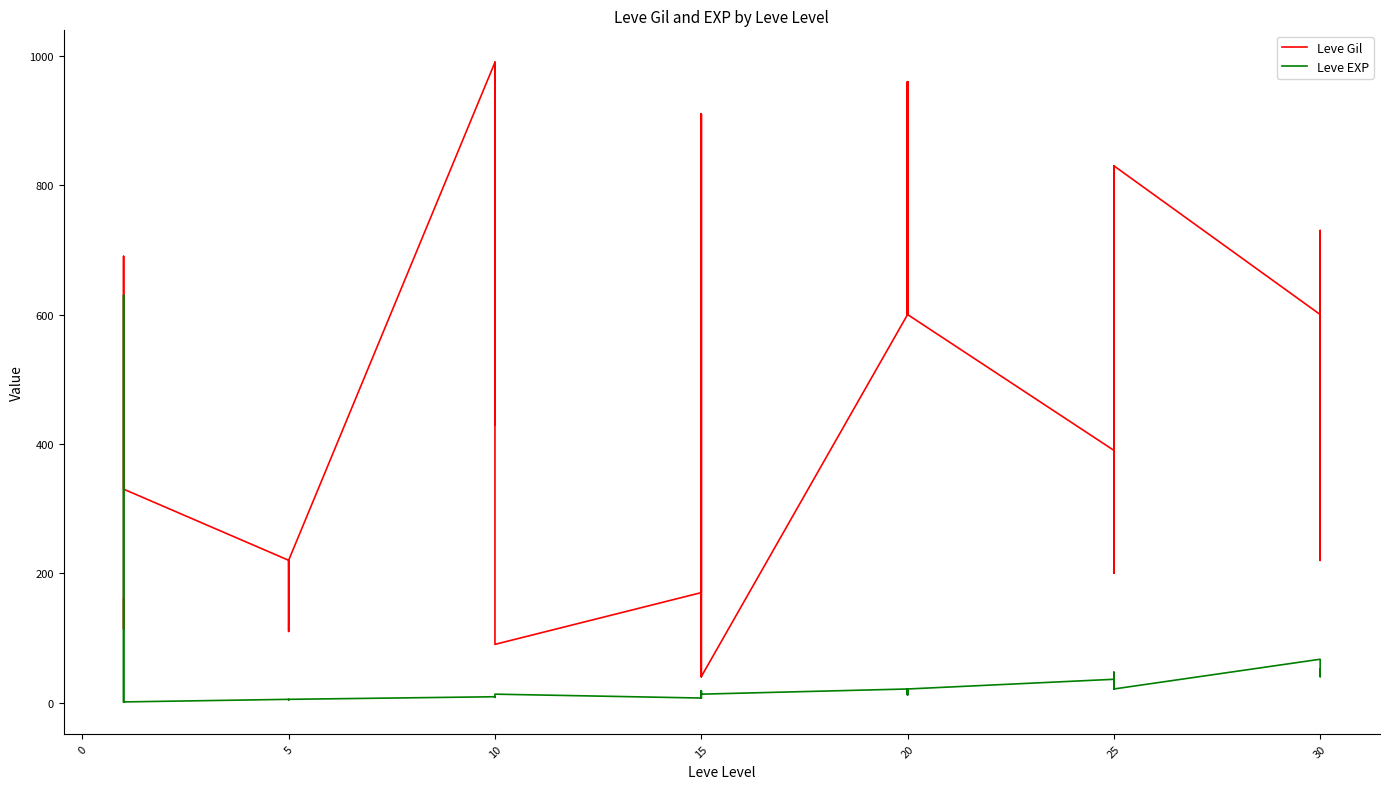

Which has a higher value, 10 or 10?

10